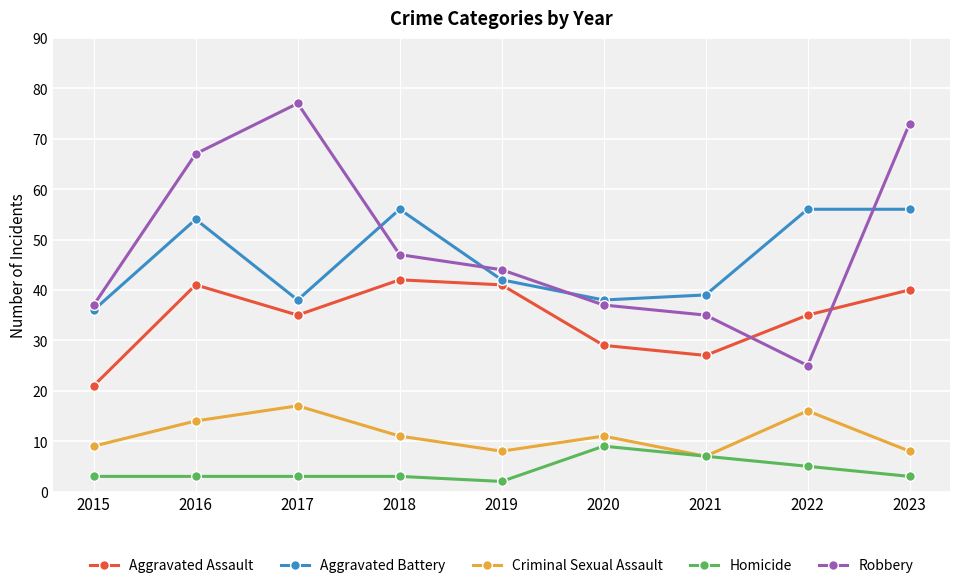

Reading left to right, list all the values displayed in this chart.

Aggravated Assault: 2015=21	2016=41	2017=35	2018=42	2019=41	2020=29	2021=27	2022=35	2023=40
Aggravated Battery: 2015=36	2016=54	2017=38	2018=56	2019=42	2020=38	2021=39	2022=56	2023=56
Criminal Sexual Assault: 2015=9	2016=14	2017=17	2018=11	2019=8	2020=11	2021=7	2022=16	2023=8
Homicide: 2015=3	2016=3	2017=3	2018=3	2019=2	2020=9	2021=7	2022=5	2023=3
Robbery: 2015=37	2016=67	2017=77	2018=47	2019=44	2020=37	2021=35	2022=25	2023=73